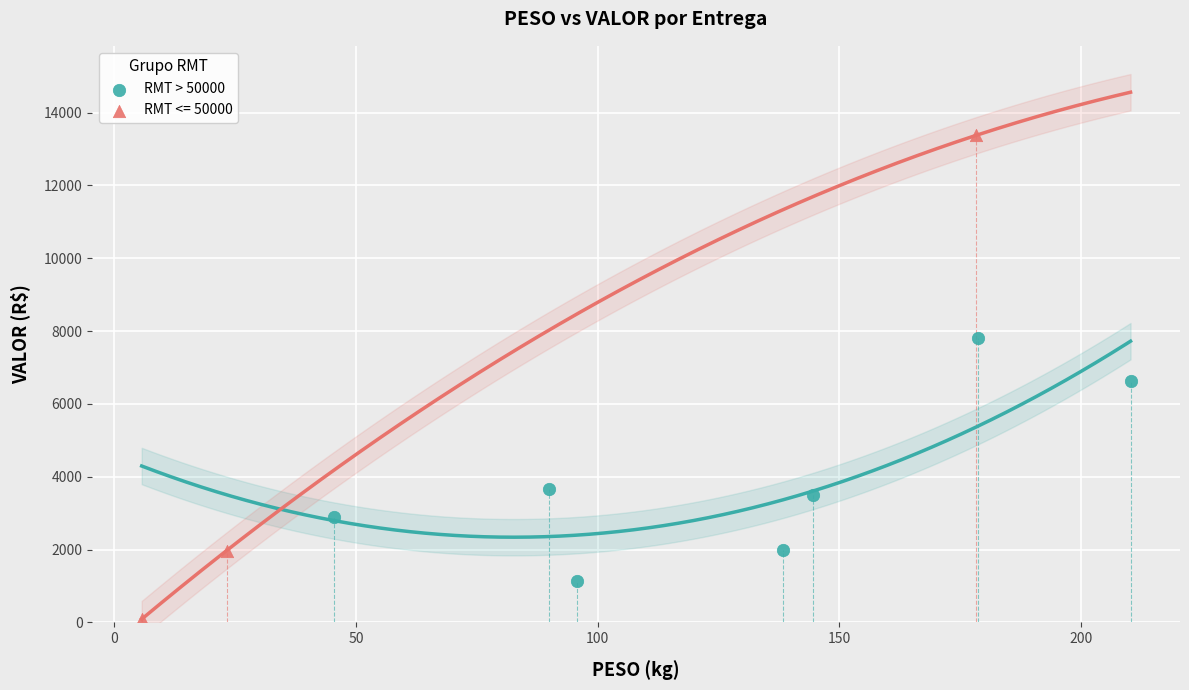

Which series reaches the minimum Y coordinate?

RMT <= 50000